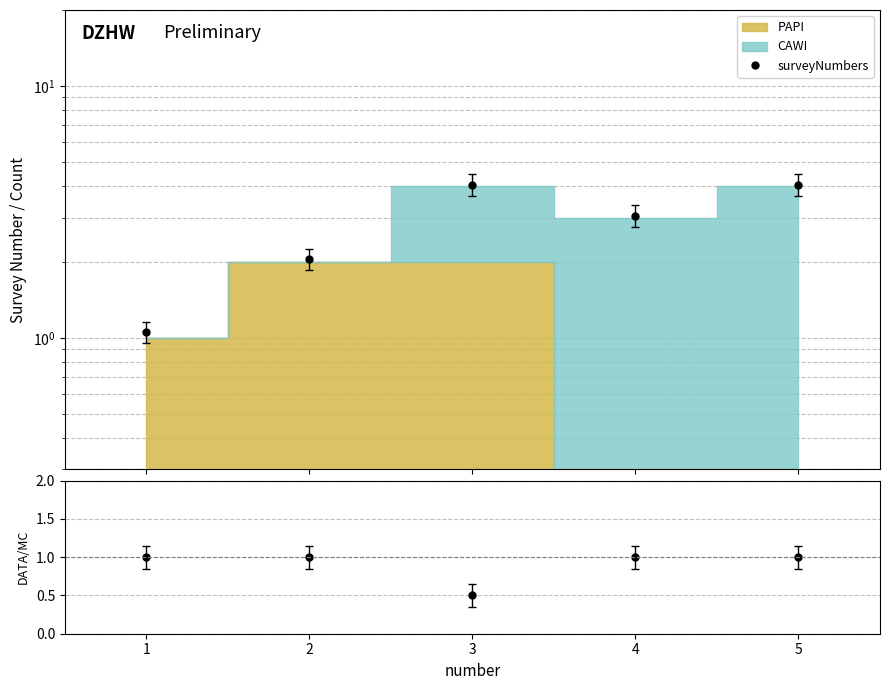

The chart shows a value of 1.0 at 5. True or false?

True